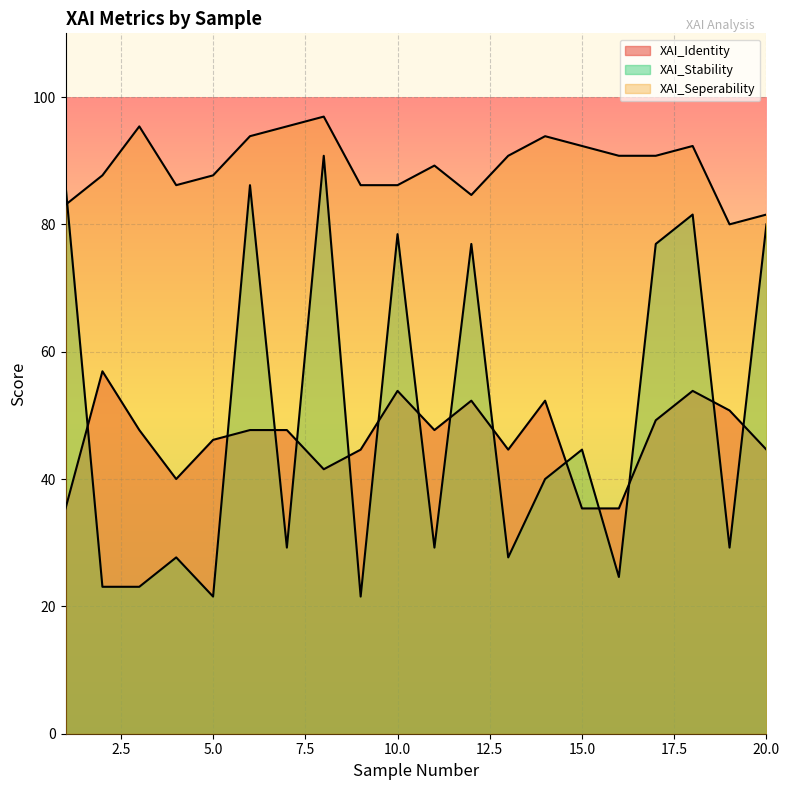

Reading right to left, list all the values displayed in this chart.

XAI_Identity: 44.6	50.8	53.8	49.2	35.4	35.4	52.3	44.6	52.3	47.7	53.8	44.6	41.5	47.7	47.7	46.2	40.0	47.7	56.9	35.4
XAI_Stability: 80.0	29.2	81.5	76.9	24.6	44.6	40.0	27.7	76.9	29.2	78.5	21.5	90.8	29.2	86.2	21.5	27.7	23.1	23.1	86.2
XAI_Seperability: 81.5	80.0	92.3	90.8	90.8	92.3	93.8	90.8	84.6	89.2	86.2	86.2	96.9	95.4	93.8	87.7	86.2	95.4	87.7	83.1